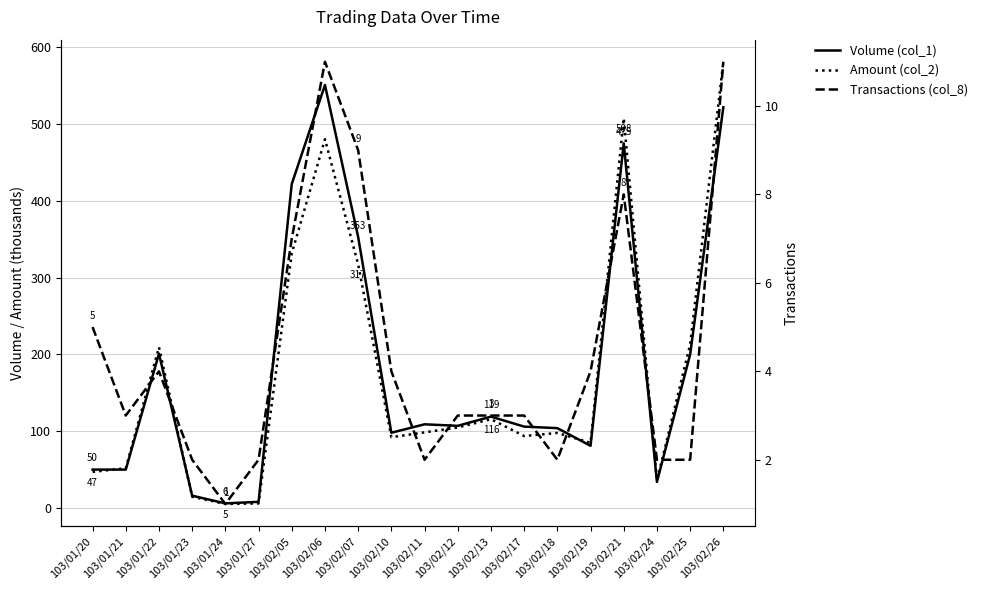

Count the number of categories in the chart.

20